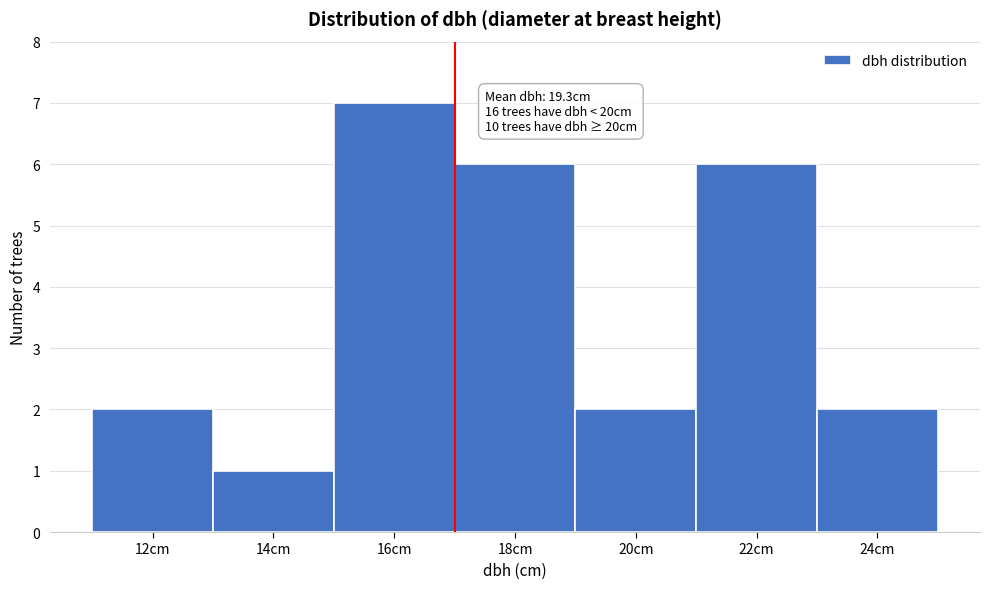

Reading right to left, what are all the values shown in this chart?

2	6	2	6	7	1	2